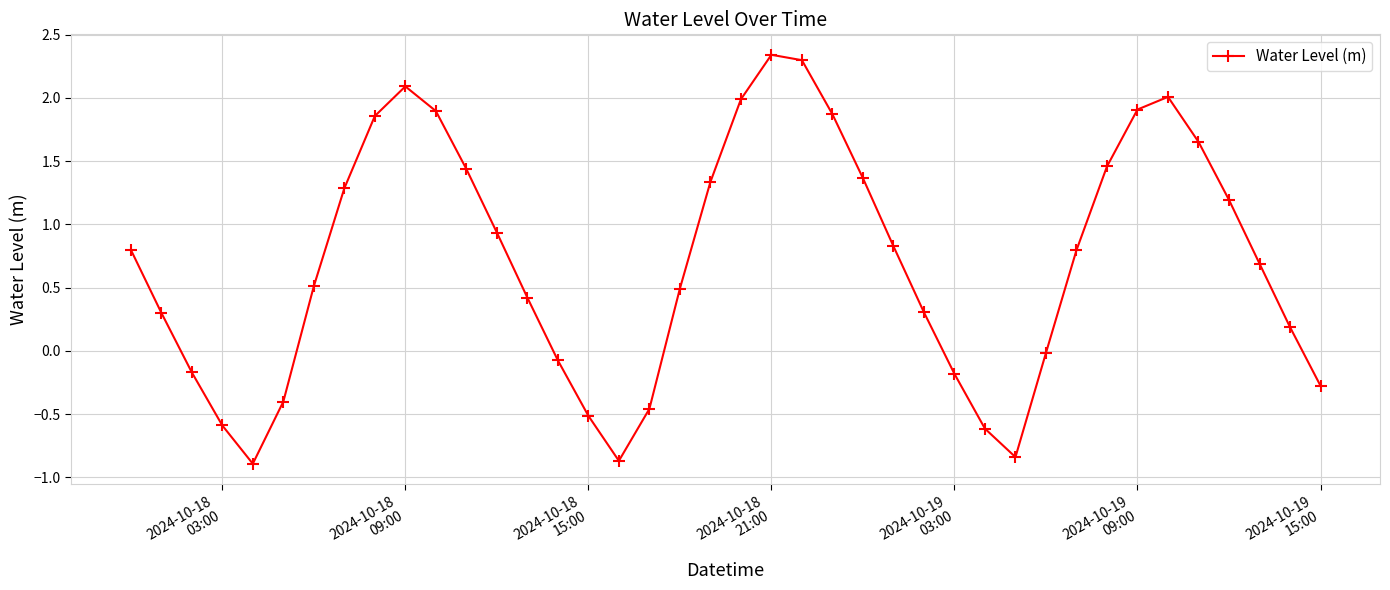

What is the value of the 27th point from the left?

0.3